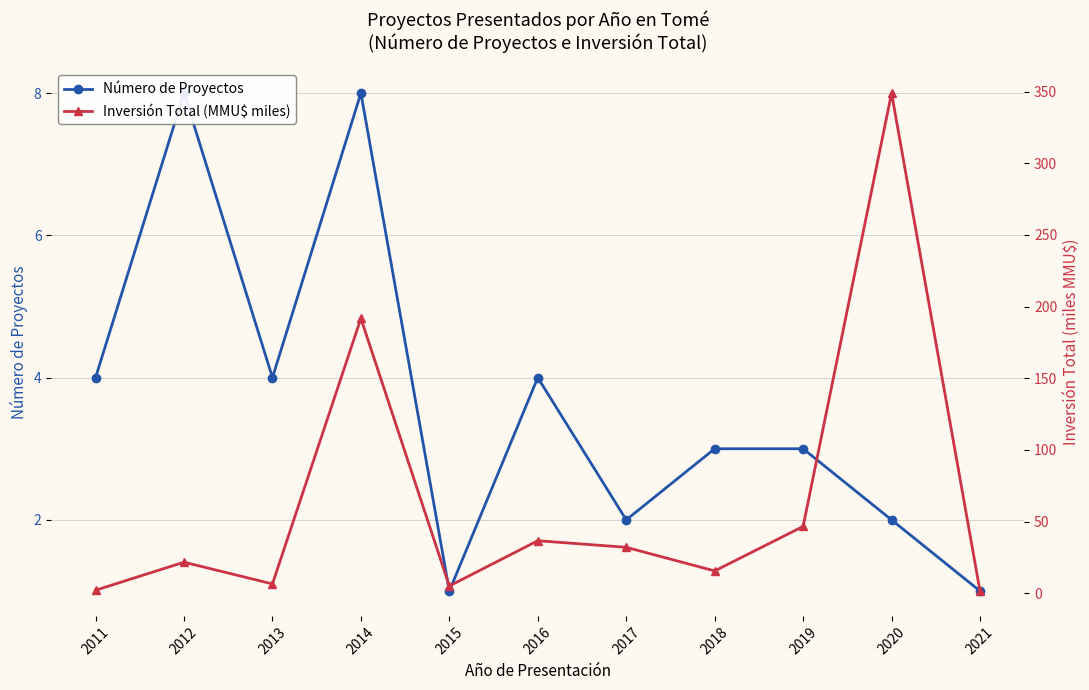

List the labels in order of Número de Proyectos value, smallest first.

2015, 2021, 2017, 2020, 2018, 2019, 2011, 2013, 2016, 2012, 2014